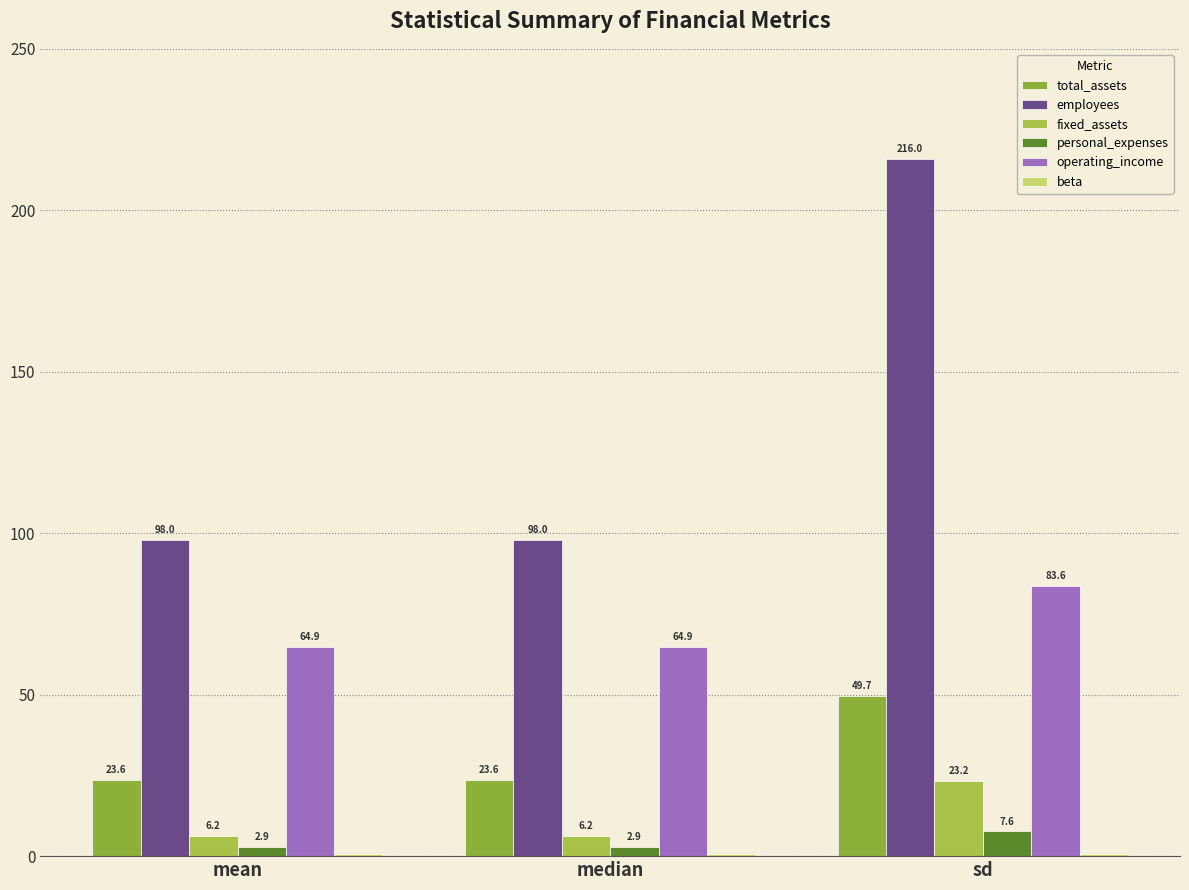

Reading left to right, extract all data points from this chart.

total_assets: mean=23.6	median=23.6	sd=49.7
employees: mean=98.0	median=98.0	sd=216.0
fixed_assets: mean=6.2	median=6.2	sd=23.2
personal_expenses: mean=2.9	median=2.9	sd=7.6
operating_income: mean=64.9	median=64.9	sd=83.6
beta: mean=0.6	median=0.6	sd=0.7